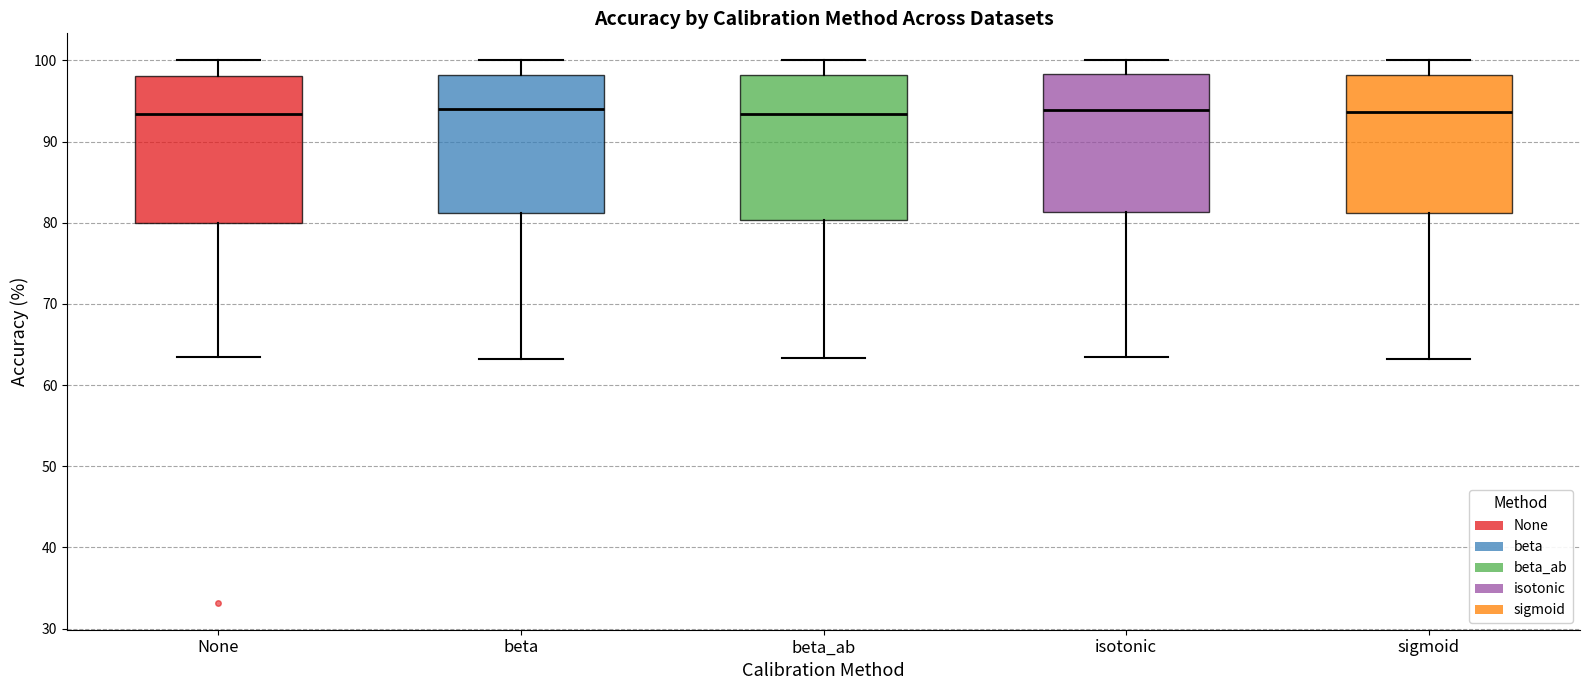

Reading left to right, read every box against the y-axis: the position of its median line, the range the box covers, and the ends of its whiskers. The values are not printed on the chart, so give them approximately, as read against the axis.

None: median 93, box 80 to 98, whiskers 63 to 100
beta: median 94, box 81 to 98, whiskers 63 to 100
beta_ab: median 93, box 80 to 98, whiskers 63 to 100
isotonic: median 94, box 81 to 98, whiskers 63 to 100
sigmoid: median 94, box 81 to 98, whiskers 63 to 100